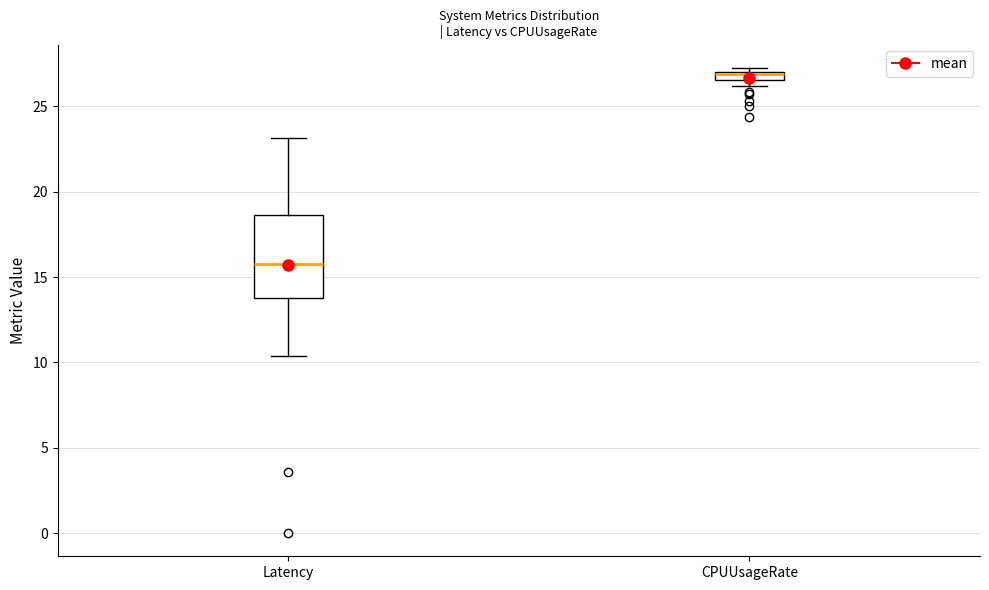

Which box has the highest median line?

CPUUsageRate